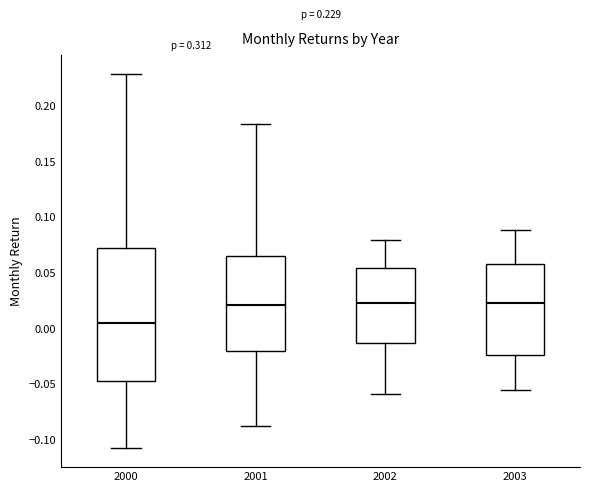

Comparing the boxes themselves (not the whiskers), which one is the tallest?

2000